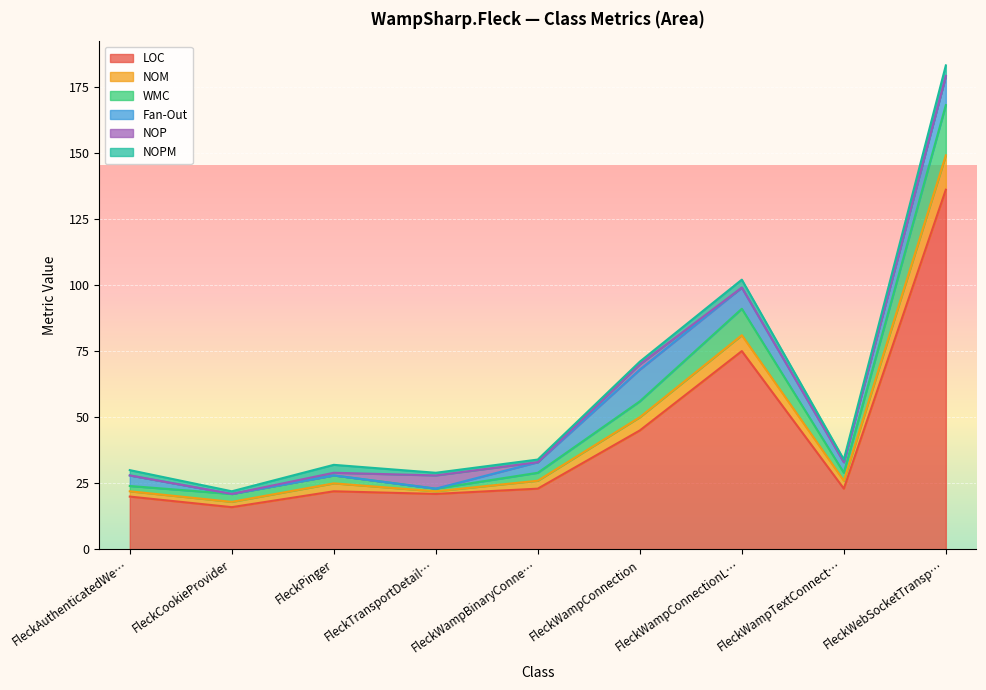

The value of LOC at FleckWampConnection is 45. True or false?

True